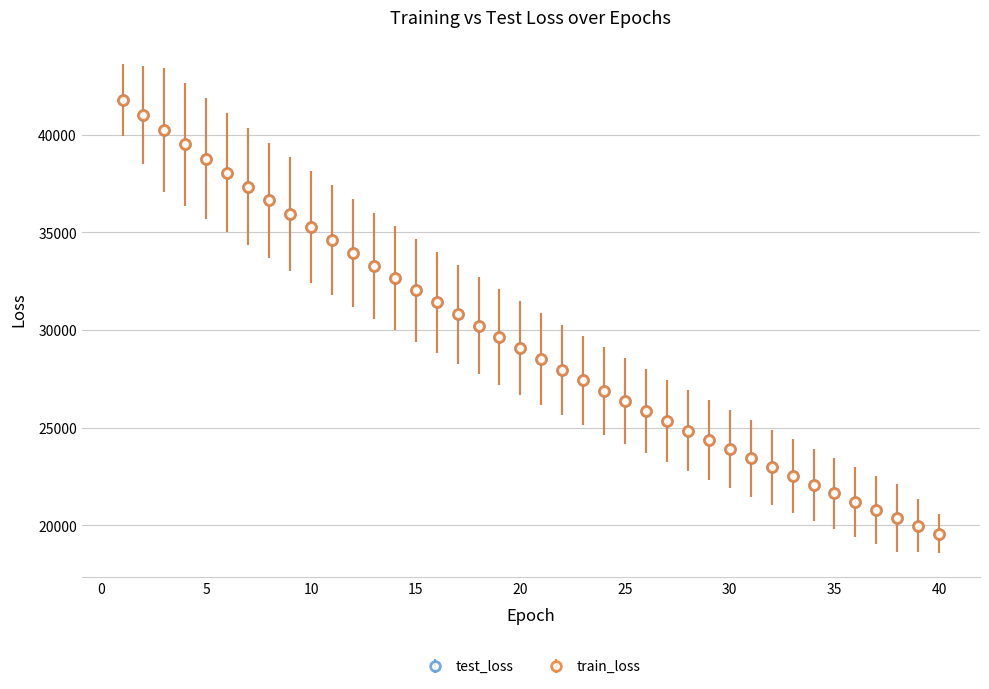

What are all the series names shown in the legend?

test_loss, train_loss